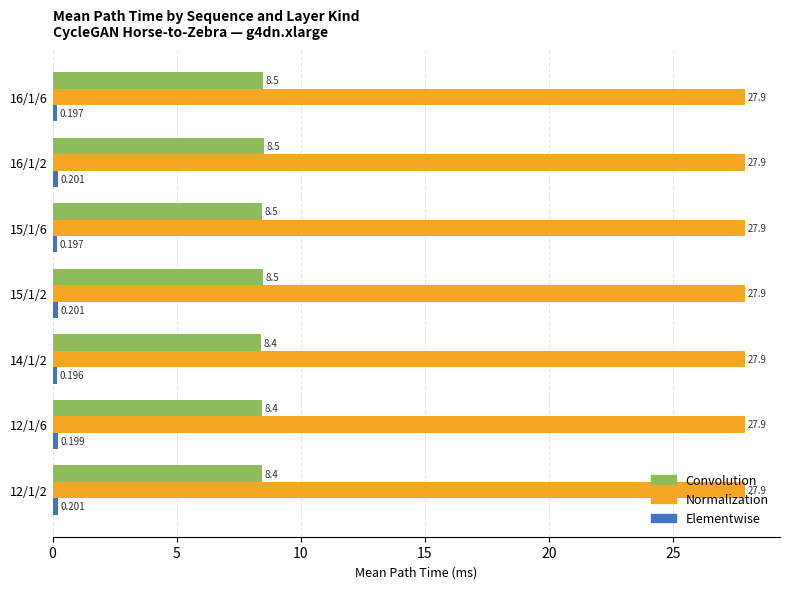

Which series changed the most between 12/1/6 and 15/1/6?

Convolution